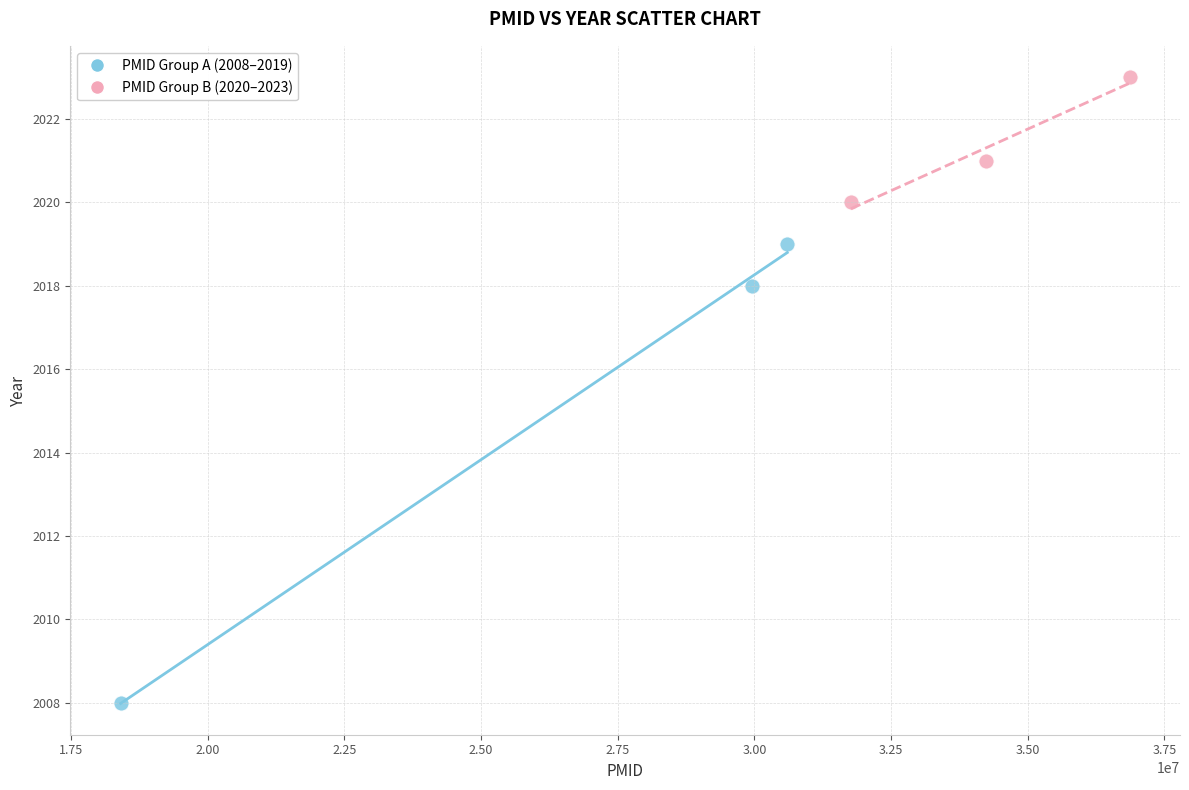

Which series contains the lowest Y value?

PMID Group A (2008–2019)